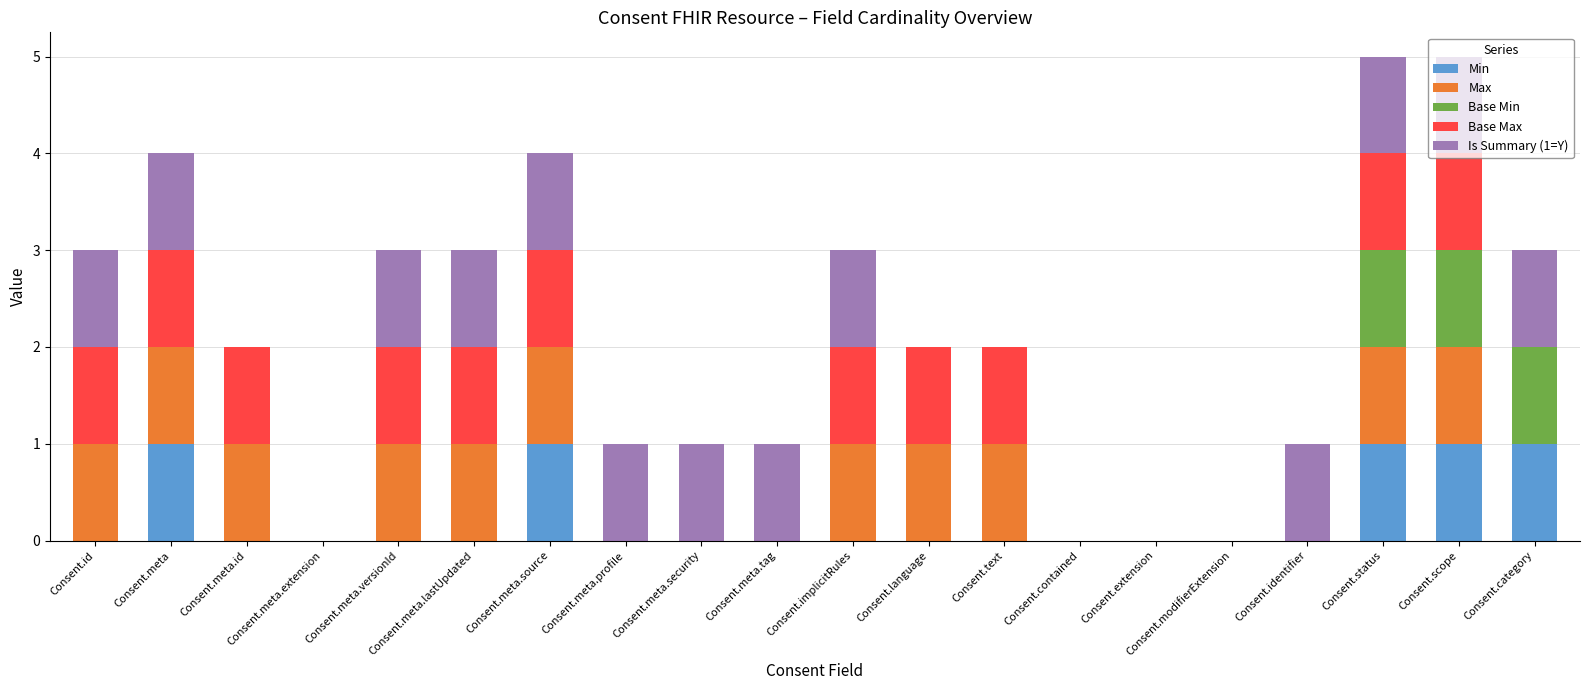

Are the bars grouped side by side (vs. stacked)?

No